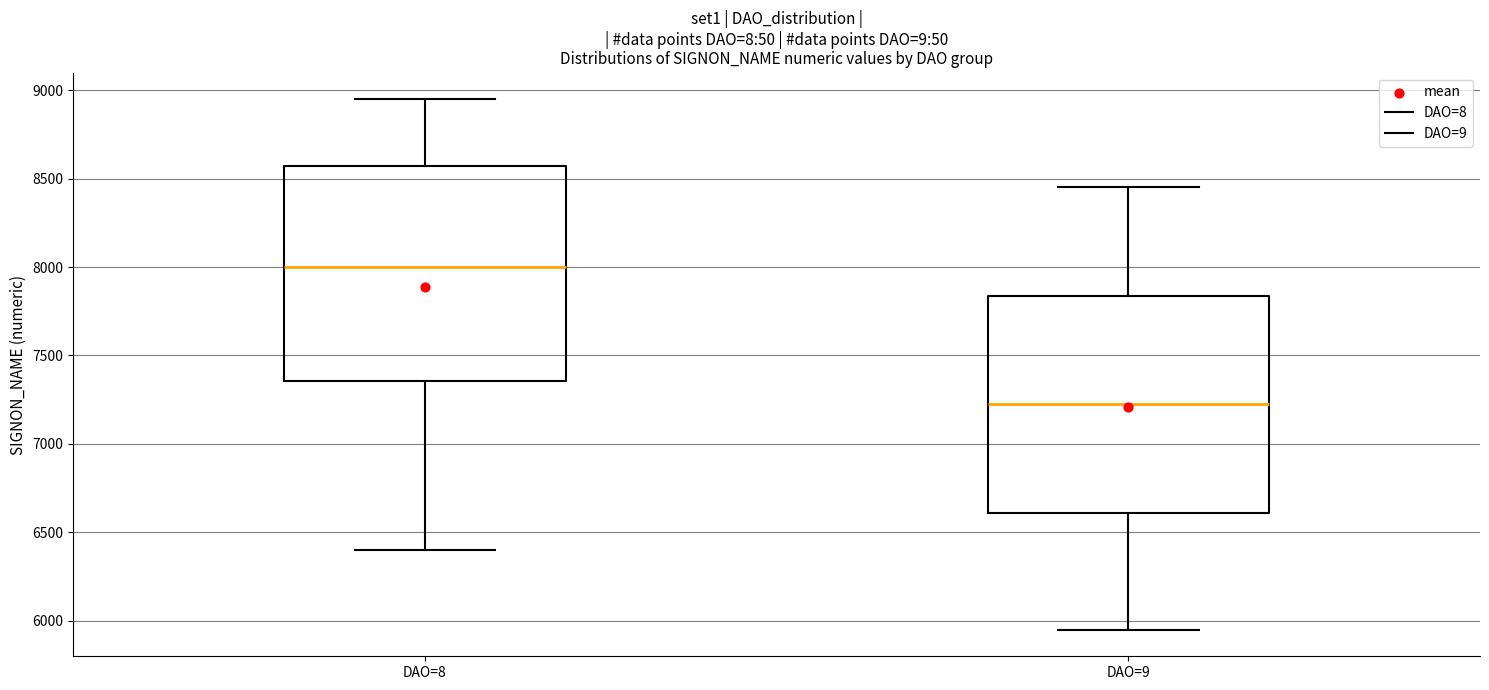

Which box's median line is the lowest?

DAO=9